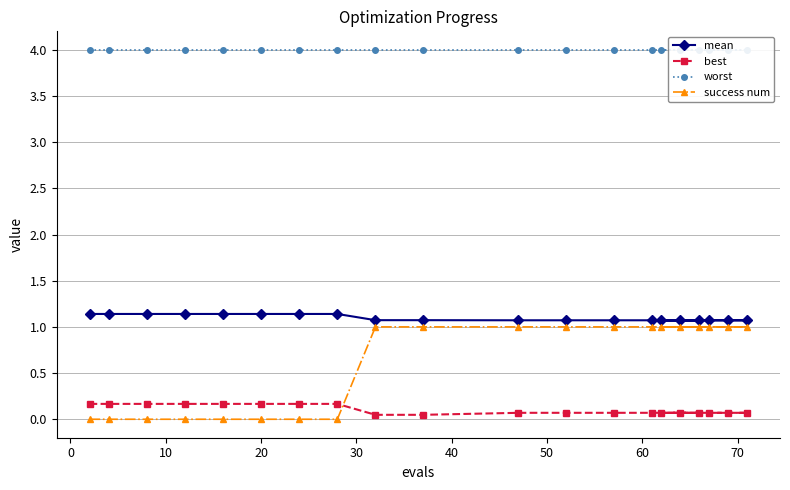

What is the value of the mean point at the 10th from the left?

1.1